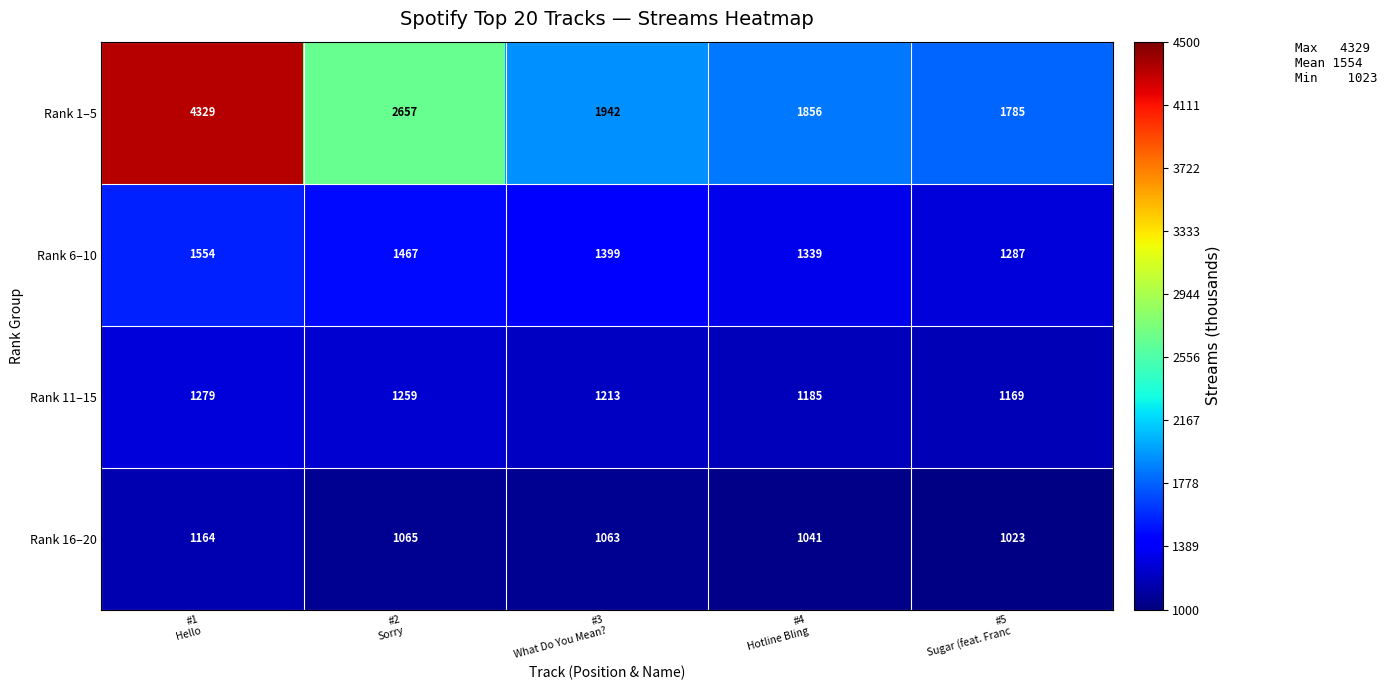

List the series in order of their peak value, lowest first.

Rank 16–20, Rank 11–15, Rank 6–10, Rank 1–5